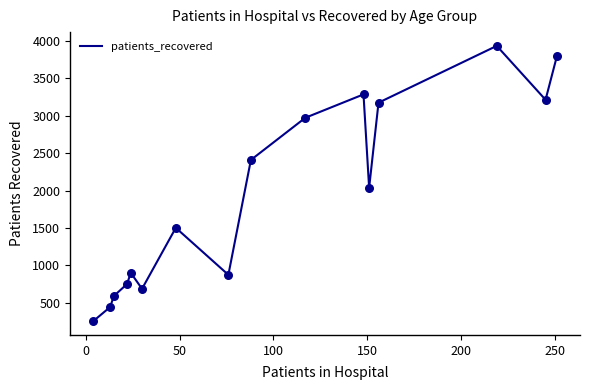

What is the difference between the maximum and minimum values?

3683